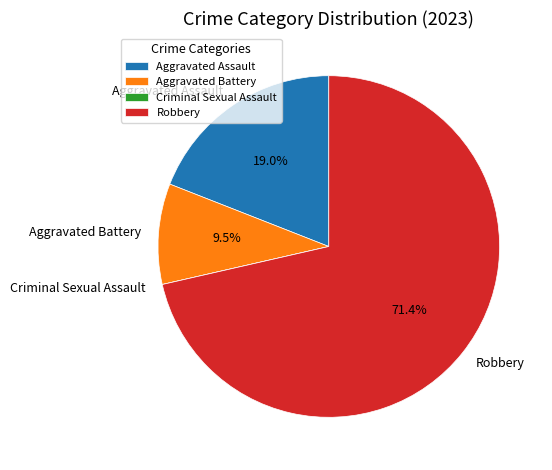

What is the total percentage of Aggravated Battery and Robbery?

81.0%